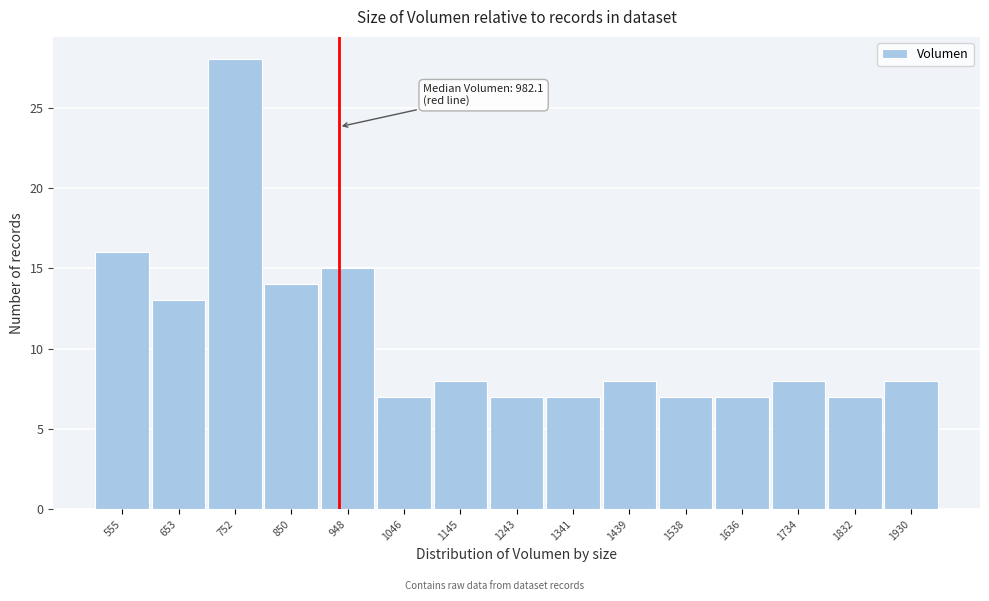

Reading left to right, extract all data points from this chart.

555=16	653=13	752=28	850=14	948=15	1046=7	1145=8	1243=7	1341=7	1439=8	1538=7	1636=7	1734=8	1832=7	1930=8